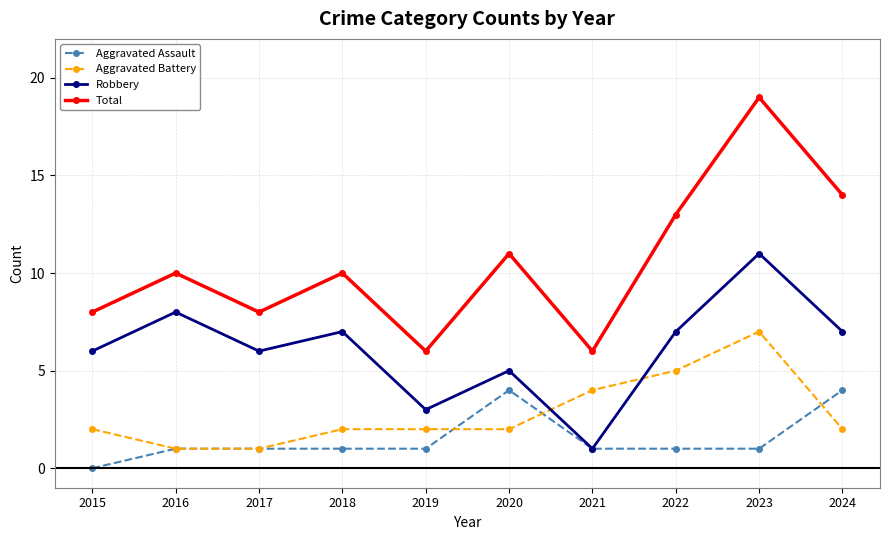

What value does the Total series have at 2016?

10